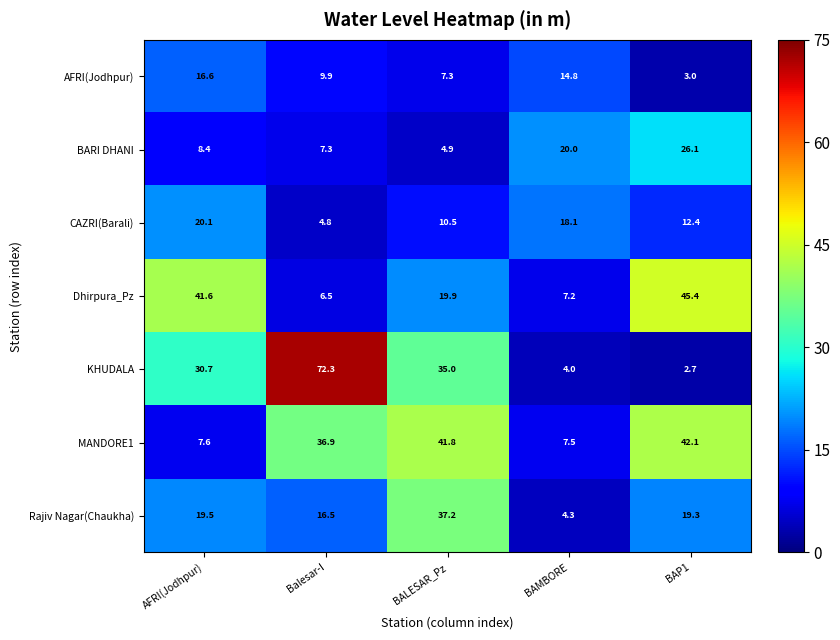

True or false: AFRI(Jodhpur) has a value of 14.8 at BAMBORE.

True